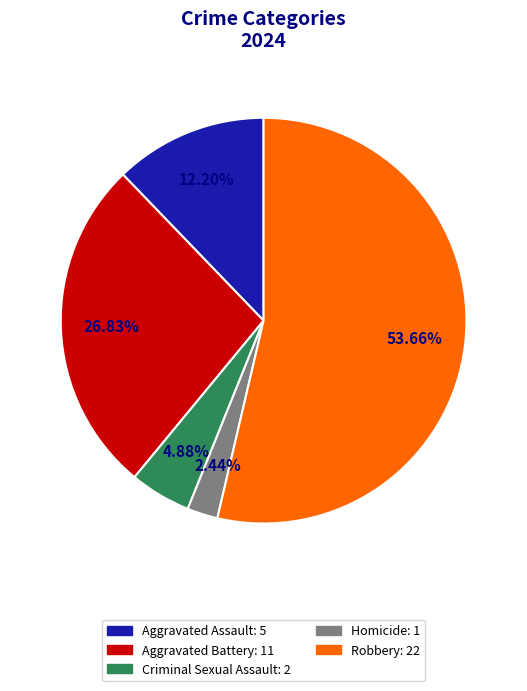

To the nearest percent, what is the average slice percentage?

20%